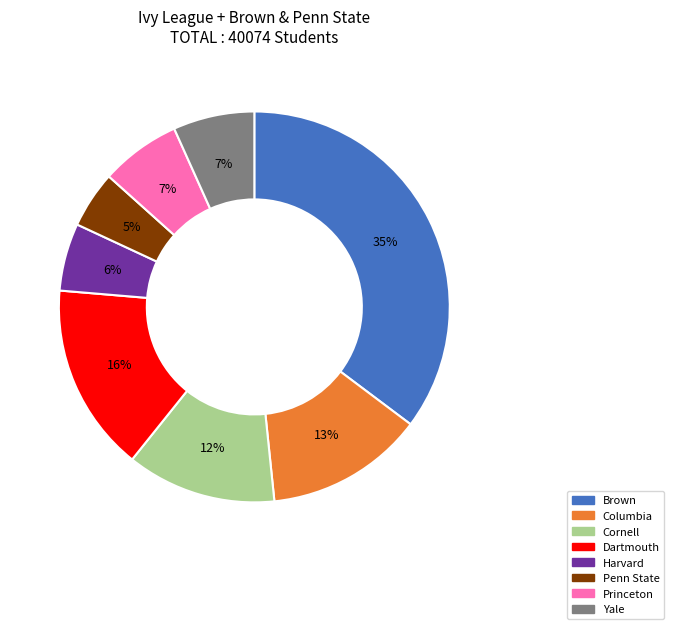

What percentage is the Columbia slice, to the nearest percent?

13%